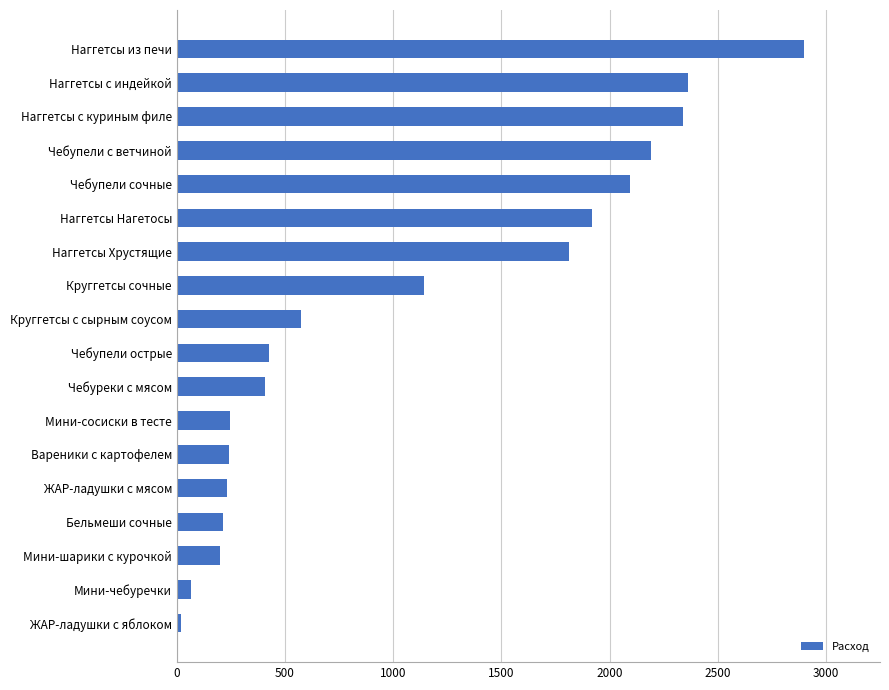

What is the ratio of the value at Наггетсы из печи to the value at Наггетсы с индейкой?

1.2